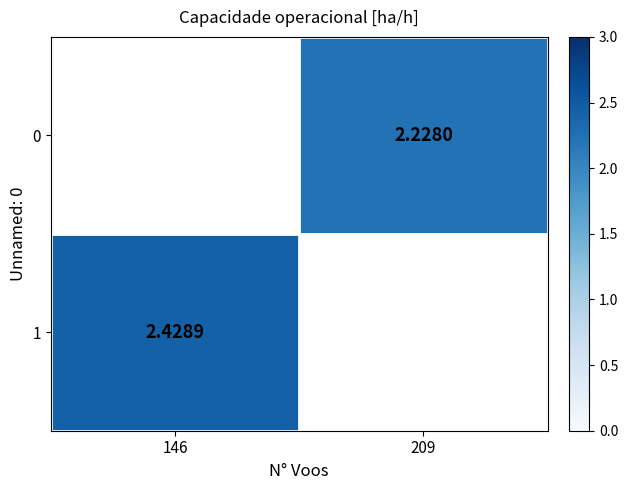

Is it true that 1 equals 0.9 at 146?

False